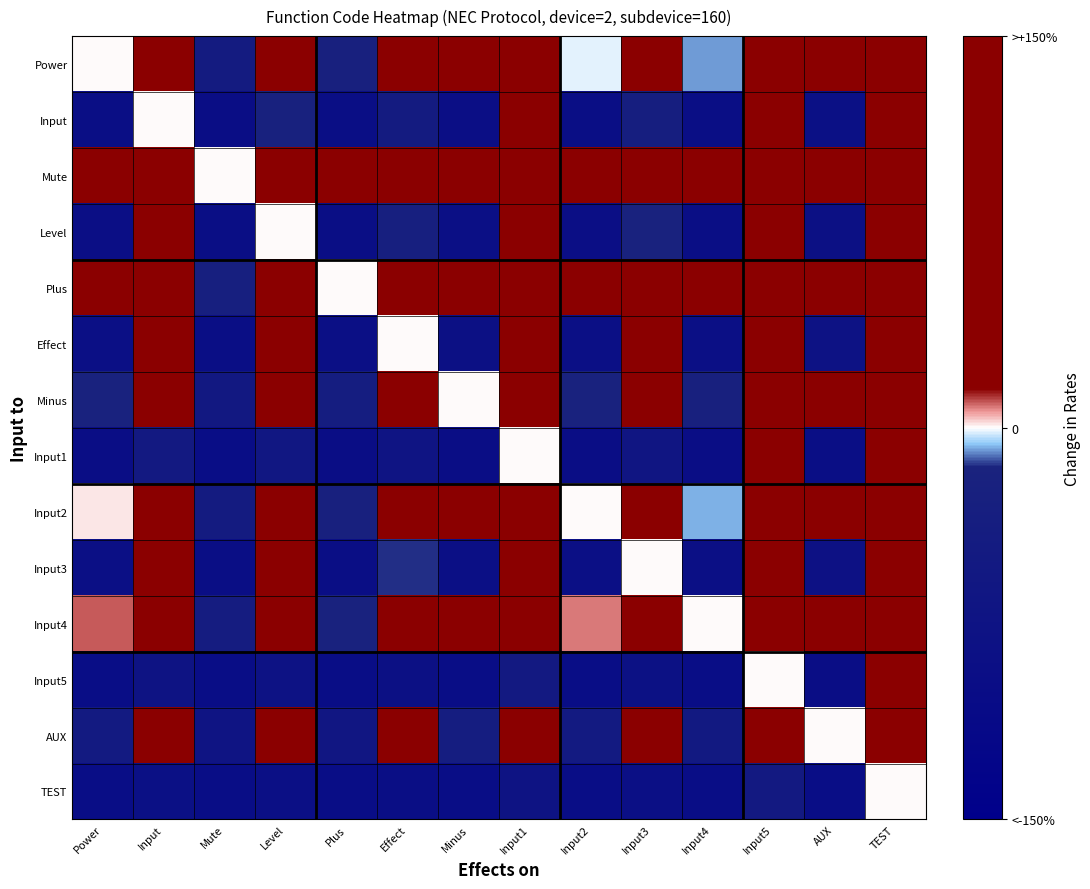

Reading left to right, list all the values displayed in this chart.

Power: Power=0.0	Input=150.0	Mute=-45.3	Level=150.0	Plus=-24.7	Effect=150.0	Minus=20.8	Input1=150.0	Input2=-1.5	Input3=150.0	Input4=-8.6	Input5=150.0	AUX=93.9	TEST=150.0
Input: Power=-93.8	Input=0.0	Mute=-96.6	Level=-20.0	Plus=-95.3	Effect=-42.9	Minus=-92.5	Input1=100.0	Input2=-93.8	Input3=-33.3	Input4=-94.3	Input5=150.0	AUX=-87.9	TEST=150.0
Mute: Power=82.8	Input=150.0	Mute=0.0	Level=150.0	Plus=37.6	Effect=150.0	Minus=120.8	Input1=150.0	Input2=80.0	Input3=150.0	Input4=67.1	Input5=150.0	AUX=150.0	TEST=150.0
Level: Power=-92.2	Input=25.0	Mute=-95.7	Level=0.0	Plus=-94.1	Effect=-28.6	Minus=-90.6	Input1=150.0	Input2=-92.3	Input3=-16.7	Input4=-92.9	Input5=150.0	AUX=-84.8	TEST=150.0
Plus: Power=32.8	Input=150.0	Mute=-27.4	Level=150.0	Plus=0.0	Effect=150.0	Minus=60.4	Input1=150.0	Input2=30.8	Input3=150.0	Input4=21.4	Input5=150.0	AUX=150.0	TEST=150.0
Effect: Power=-89.1	Input=75.0	Mute=-94.0	Level=40.0	Plus=-91.8	Effect=0.0	Minus=-86.8	Input1=150.0	Input2=-89.2	Input3=16.7	Input4=-90.0	Input5=150.0	AUX=-78.8	TEST=150.0
Minus: Power=-17.2	Input=150.0	Mute=-54.7	Level=150.0	Plus=-37.6	Effect=150.0	Minus=0.0	Input1=150.0	Input2=-18.5	Input3=150.0	Input4=-24.3	Input5=150.0	AUX=60.6	TEST=150.0
Input1: Power=-96.9	Input=-50.0	Mute=-98.3	Level=-60.0	Plus=-97.6	Effect=-71.4	Minus=-96.2	Input1=0.0	Input2=-96.9	Input3=-66.7	Input4=-97.1	Input5=100.0	AUX=-93.9	TEST=150.0
Input2: Power=1.6	Input=150.0	Mute=-44.4	Level=150.0	Plus=-23.5	Effect=150.0	Minus=22.6	Input1=150.0	Input2=0.0	Input3=150.0	Input4=-7.1	Input5=150.0	AUX=97.0	TEST=150.0
Input3: Power=-90.6	Input=50.0	Mute=-94.9	Level=20.0	Plus=-92.9	Effect=-14.3	Minus=-88.7	Input1=150.0	Input2=-90.8	Input3=0.0	Input4=-91.4	Input5=150.0	AUX=-81.8	TEST=150.0
Input4: Power=9.4	Input=150.0	Mute=-40.2	Level=150.0	Plus=-17.6	Effect=150.0	Minus=32.1	Input1=150.0	Input2=7.7	Input3=150.0	Input4=0.0	Input5=150.0	AUX=112.1	TEST=150.0
Input5: Power=-98.4	Input=-75.0	Mute=-99.1	Level=-80.0	Plus=-98.8	Effect=-85.7	Minus=-98.1	Input1=-50.0	Input2=-98.5	Input3=-83.3	Input4=-98.6	Input5=0.0	AUX=-97.0	TEST=100.0
AUX: Power=-48.4	Input=150.0	Mute=-71.8	Level=150.0	Plus=-61.2	Effect=150.0	Minus=-37.7	Input1=150.0	Input2=-49.2	Input3=150.0	Input4=-52.9	Input5=150.0	AUX=0.0	TEST=150.0
TEST: Power=-99.2	Input=-87.5	Mute=-99.6	Level=-90.0	Plus=-99.4	Effect=-92.9	Minus=-99.1	Input1=-75.0	Input2=-99.2	Input3=-91.7	Input4=-99.3	Input5=-50.0	AUX=-98.5	TEST=0.0